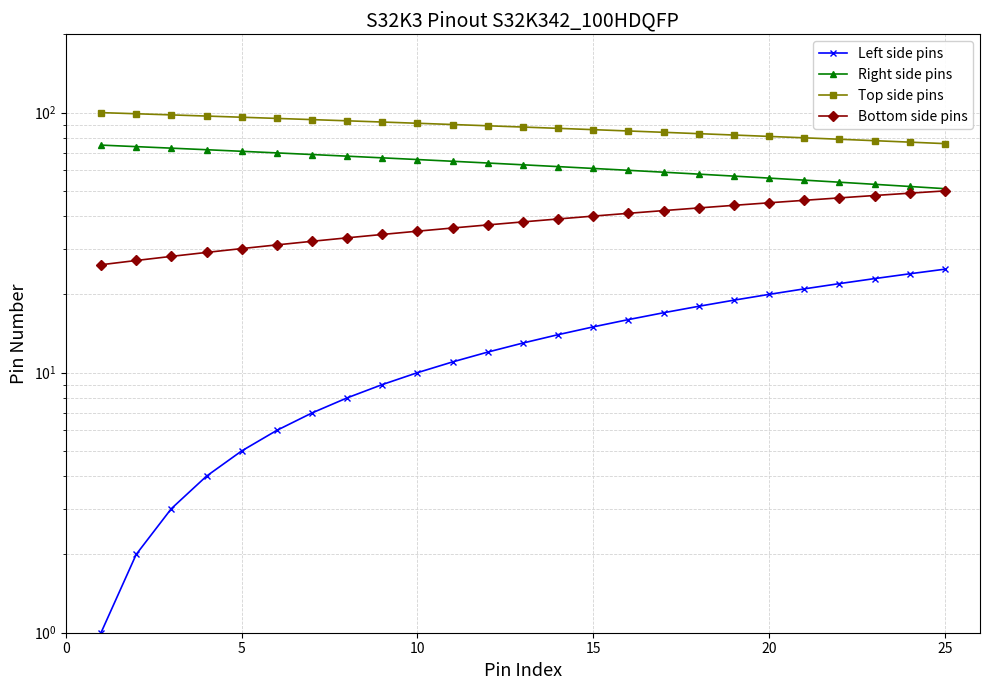

True or false: Right side pins and Left side pins intersect in this chart.

False